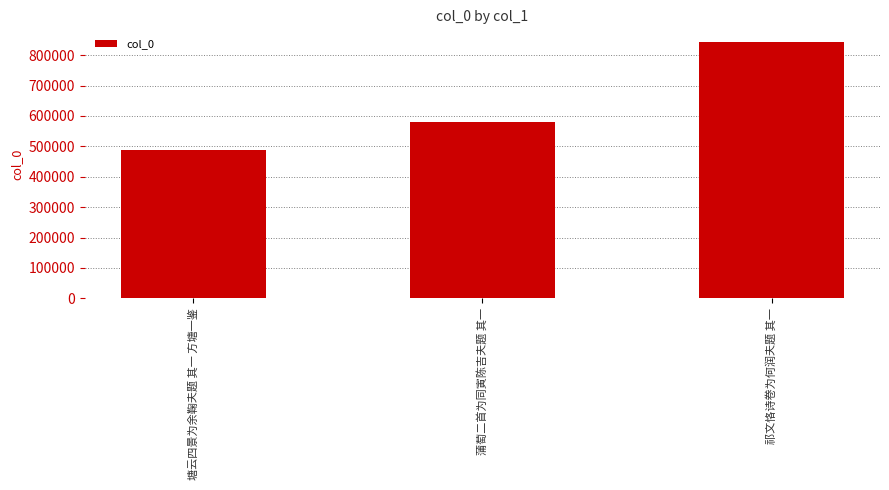

True or false: the data shows 488522 at 塘云四景为余鞠夫题 其一 方塘一鉴.

True